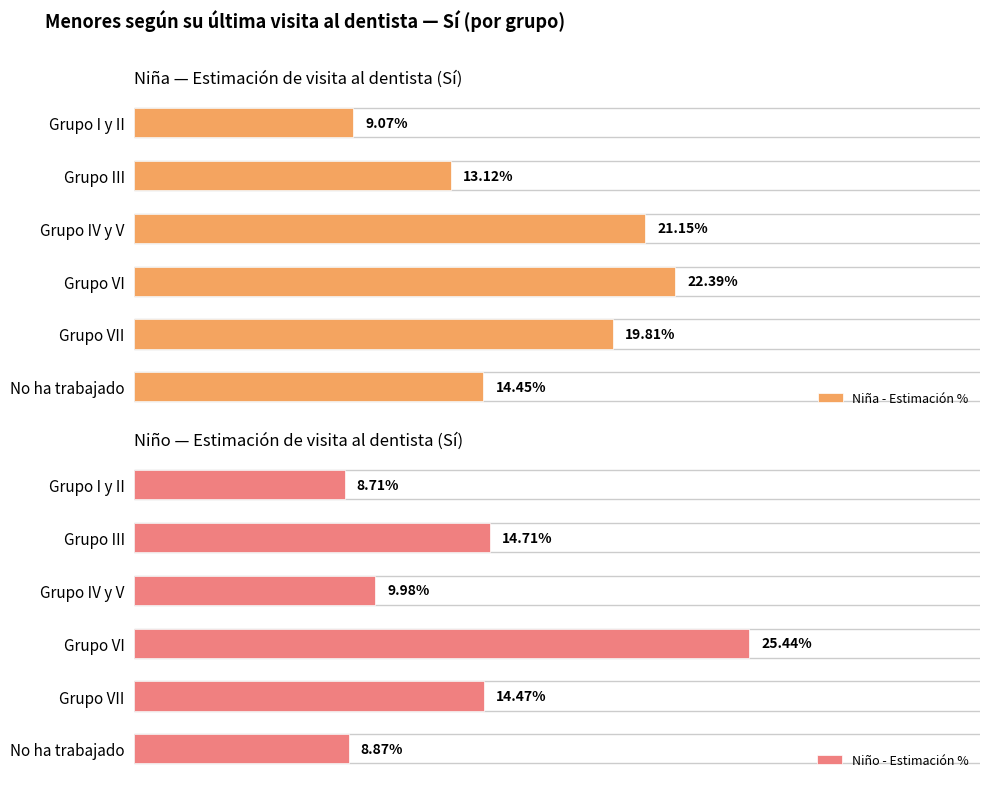

Reading left to right, what are all the values shown in this chart?

Niña - Estimación %: 9.1	13.1	21.1	22.4	19.8	14.4
Niño - Estimación %: 8.7	14.7	10.0	25.4	14.5	8.9